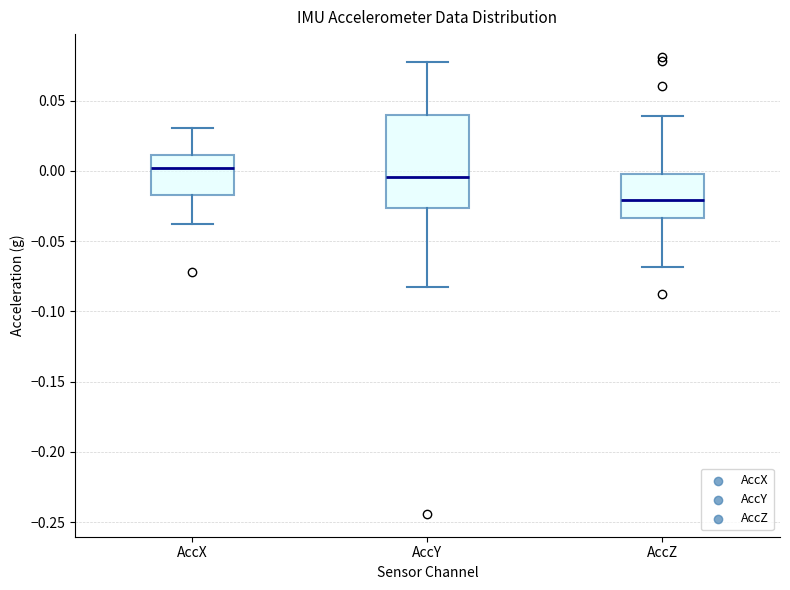

Which box is the tallest, from its lower edge to its upper edge?

AccY